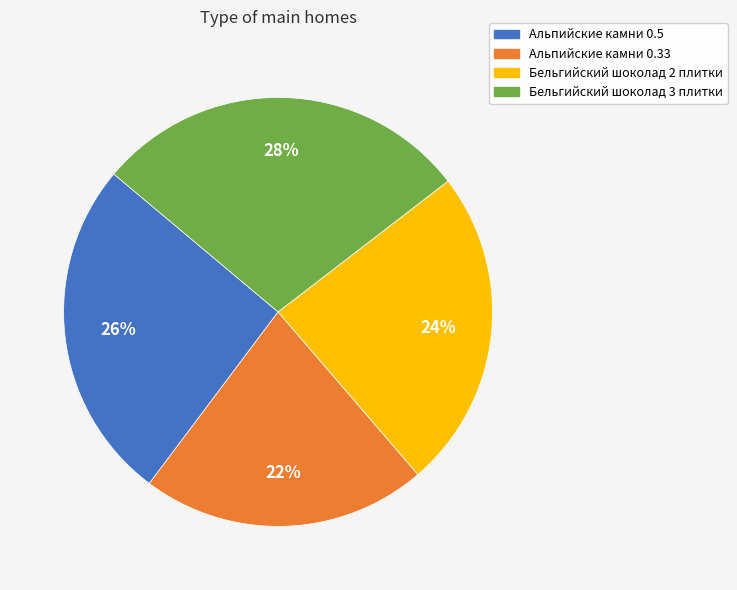

To the nearest percent, what is the average slice percentage?

25%